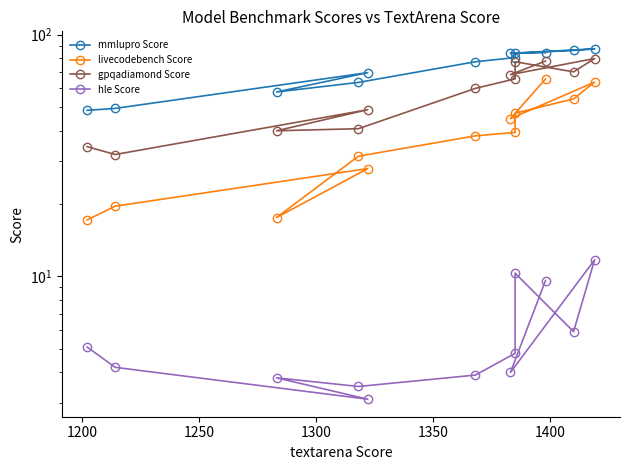

True or false: mmlupro Score and hle Score cross at least once.

False